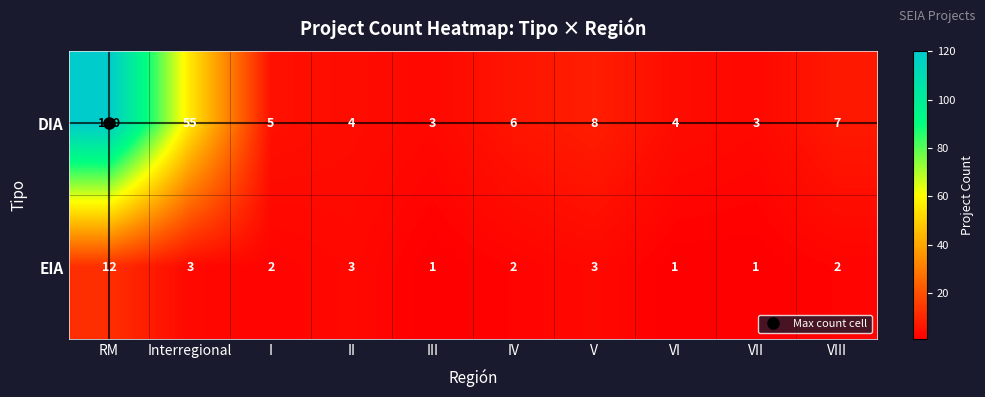

Which category has the highest value in the EIA series?

RM